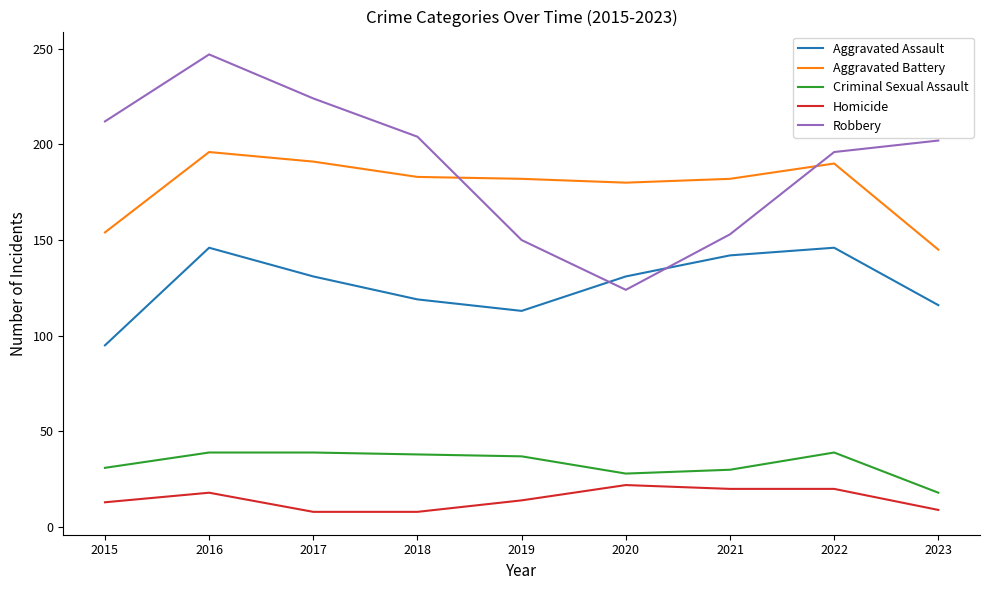

Which series has the largest range (max minus min)?

Robbery